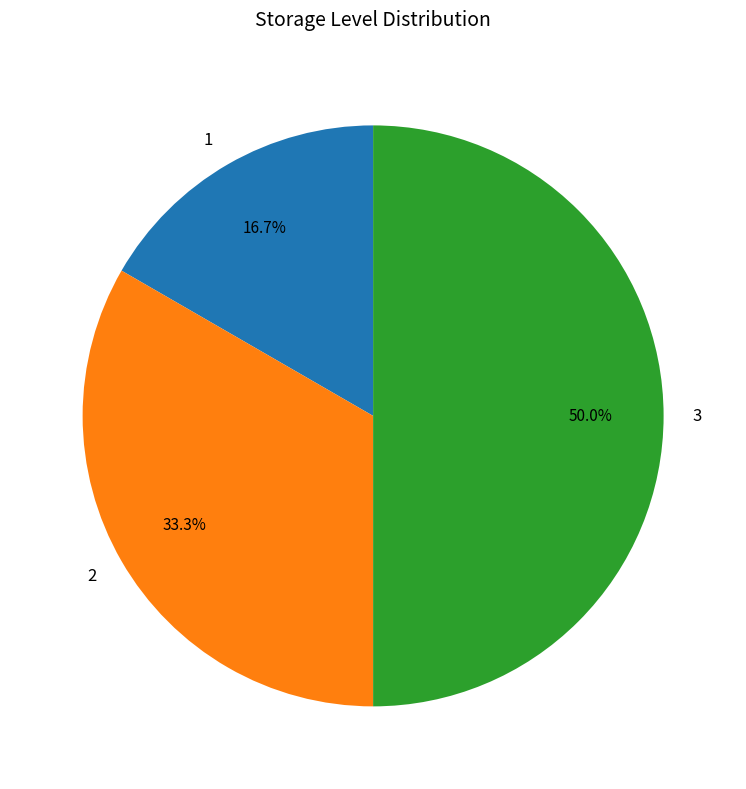

How much of the chart is everything except 3?

50.0%